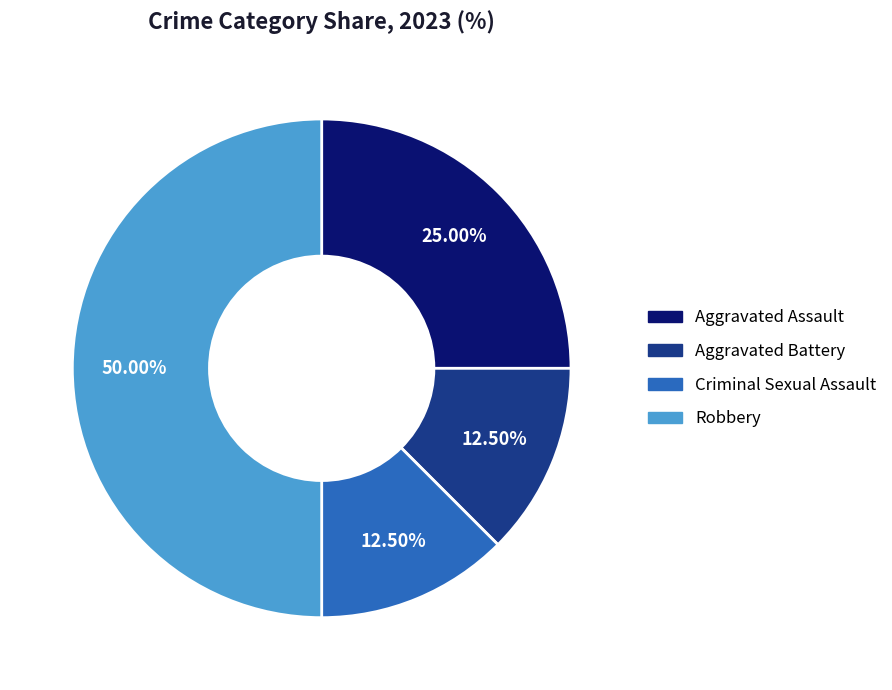

Count the number of slices in the pie.

4